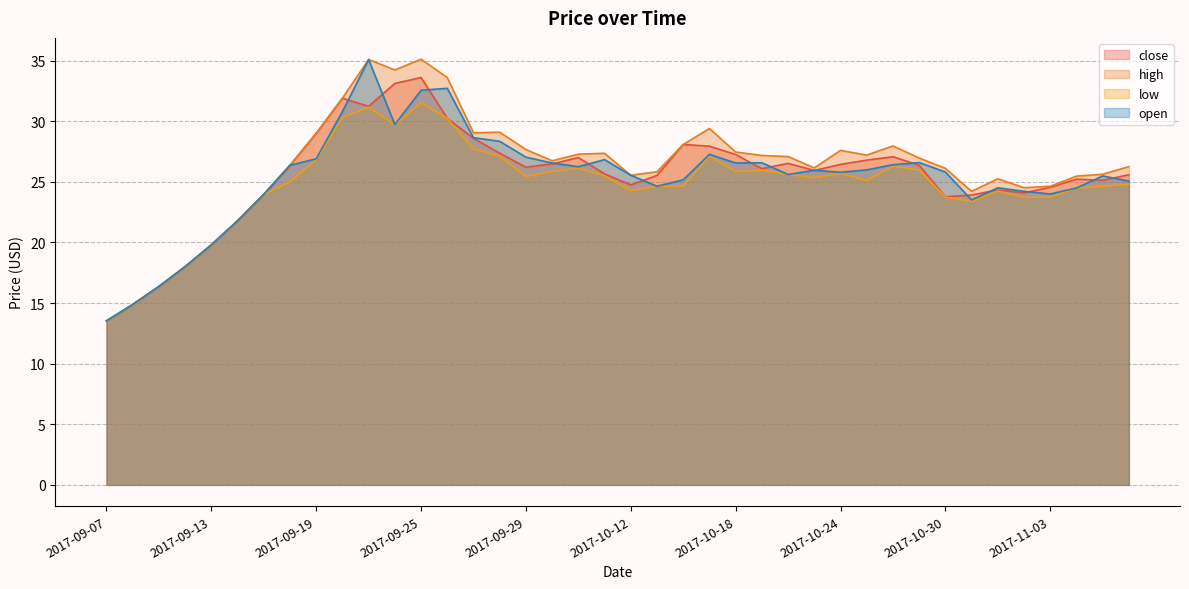

What is the difference between the second highest and minimum values in the close series?

19.6